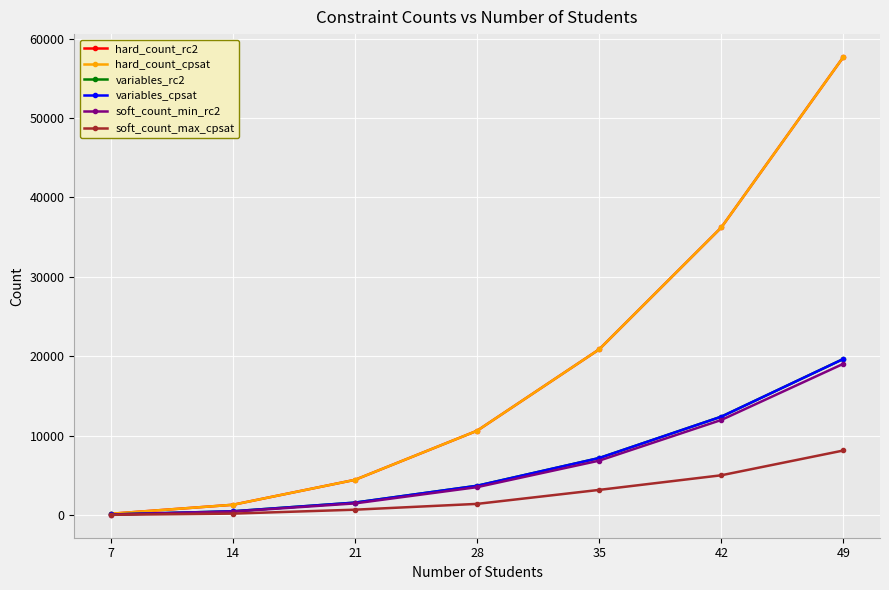

Is this an area chart (filled region under the line)?

No